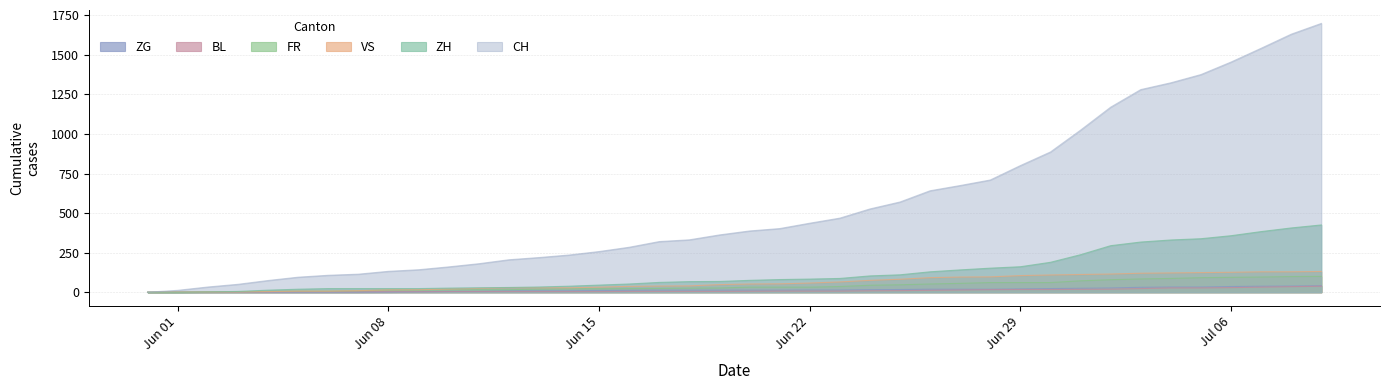

How many lines are shown in the chart?

6